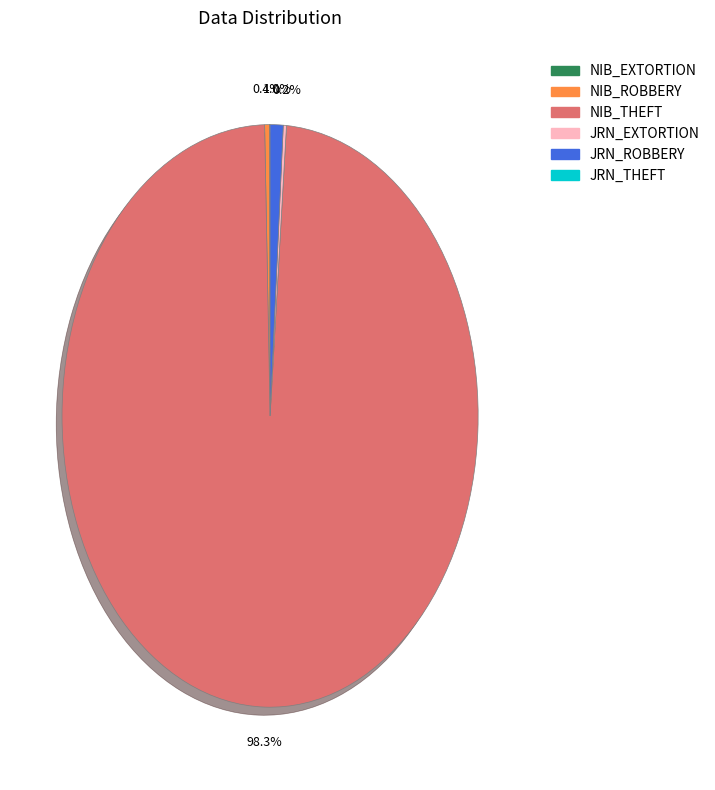

Does any single category account for the majority?

Yes